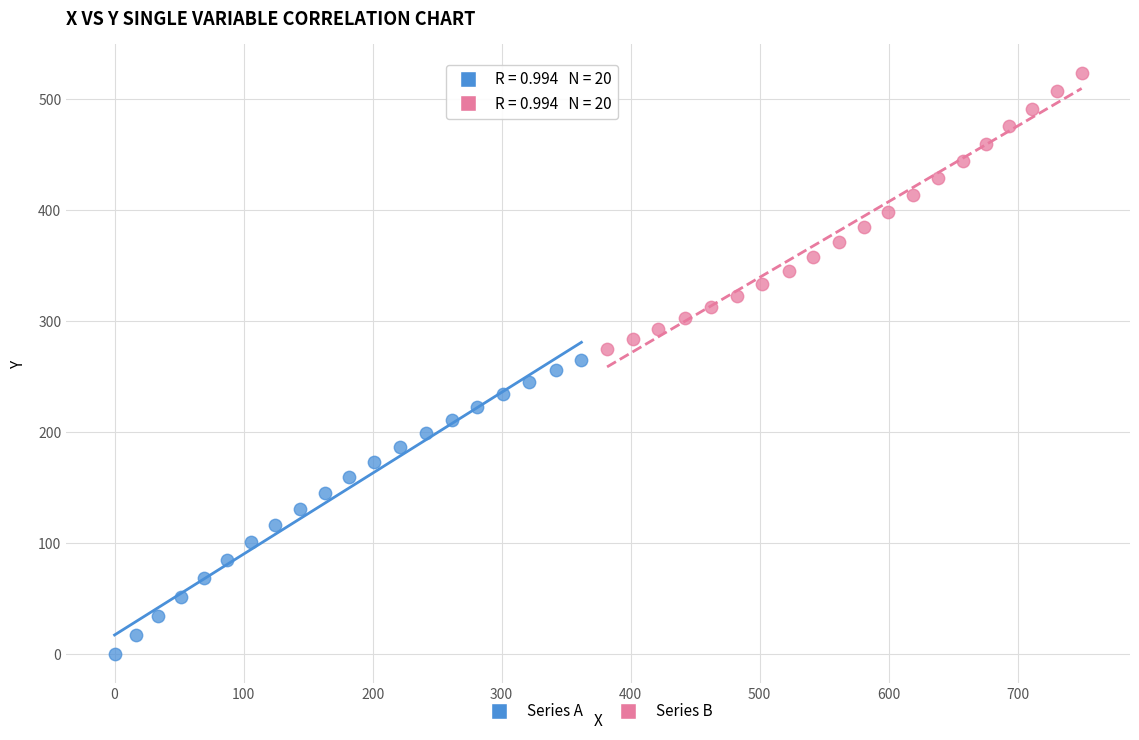

Which series reaches the minimum Y coordinate?

Series A